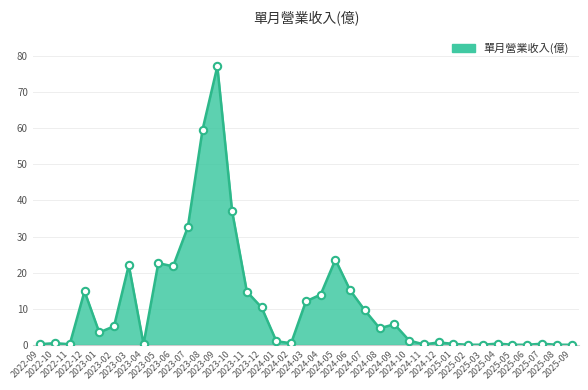

Between 2023-07 and 2025-06, which is larger?

2023-07